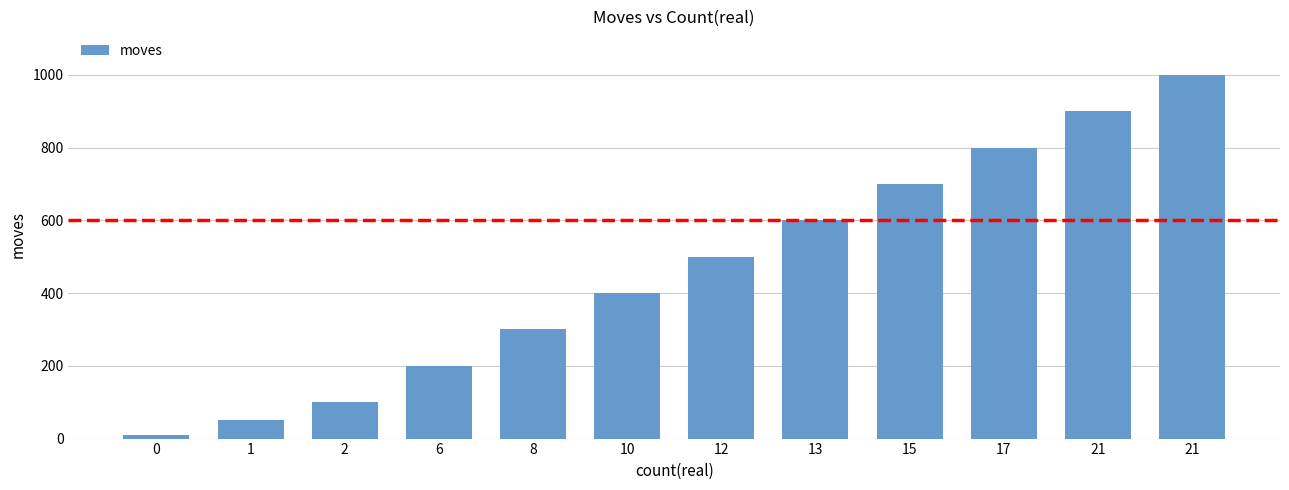

At which label does the data first exceed 500?

13